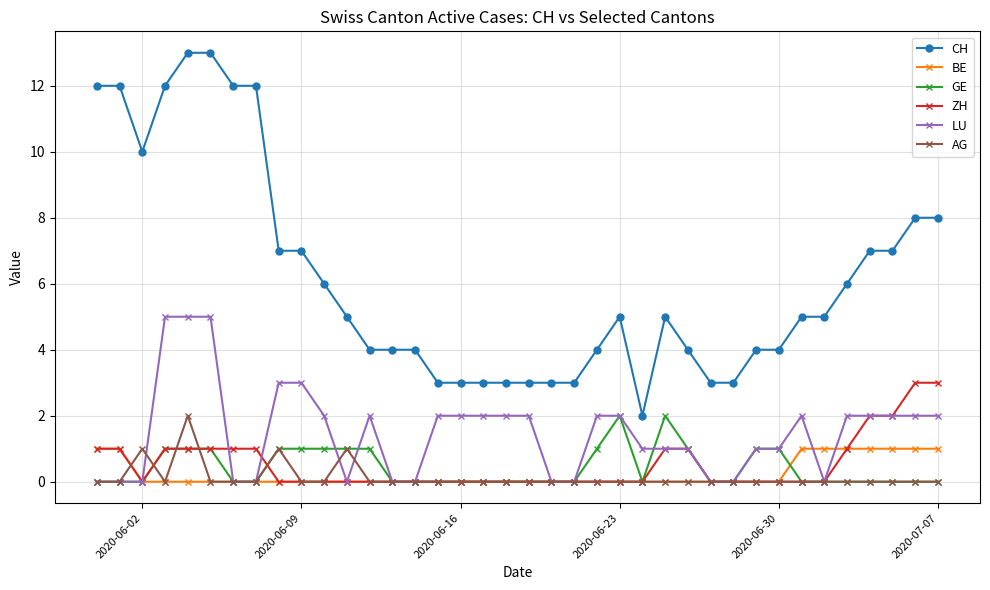

Which series has the largest range (max minus min)?

CH